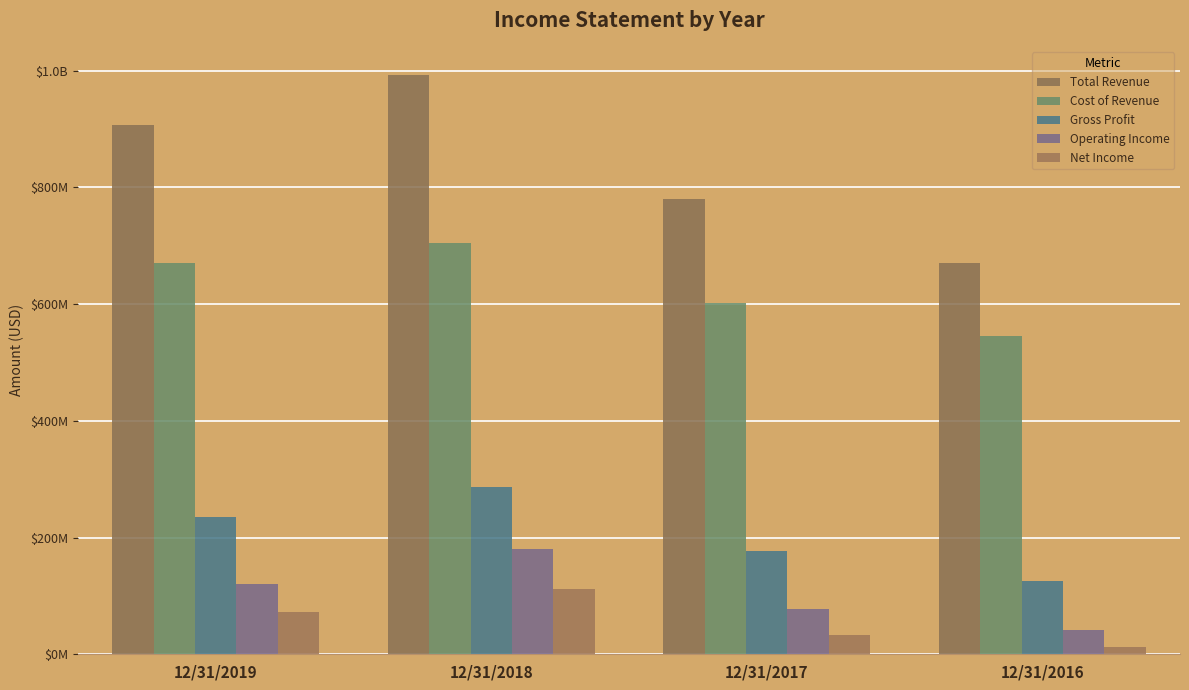

What is the difference between the maximum and minimum values in the Operating Income series?

137950000